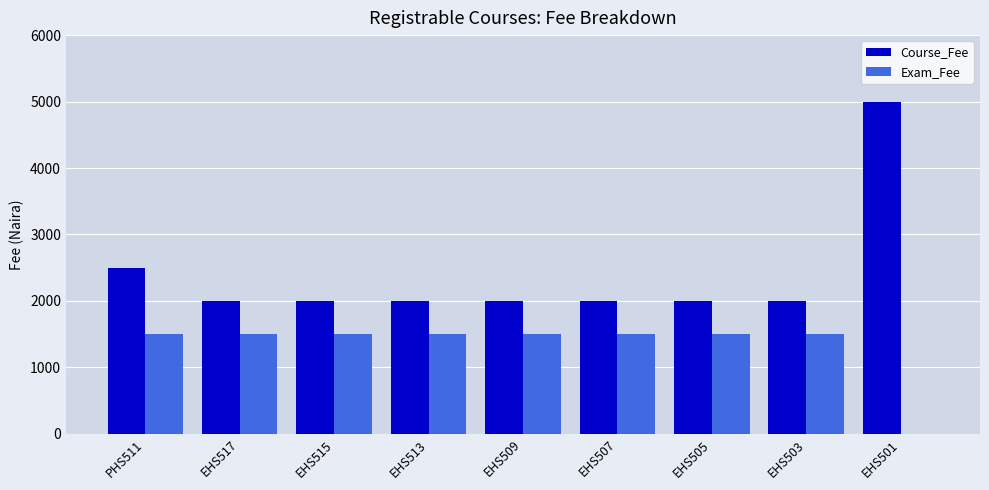

Reading left to right, what are all the values shown in this chart?

Course_Fee: PHS511=2500	EHS517=2000	EHS515=2000	EHS513=2000	EHS509=2000	EHS507=2000	EHS505=2000	EHS503=2000	EHS501=5000
Exam_Fee: PHS511=1500	EHS517=1500	EHS515=1500	EHS513=1500	EHS509=1500	EHS507=1500	EHS505=1500	EHS503=1500	EHS501=0